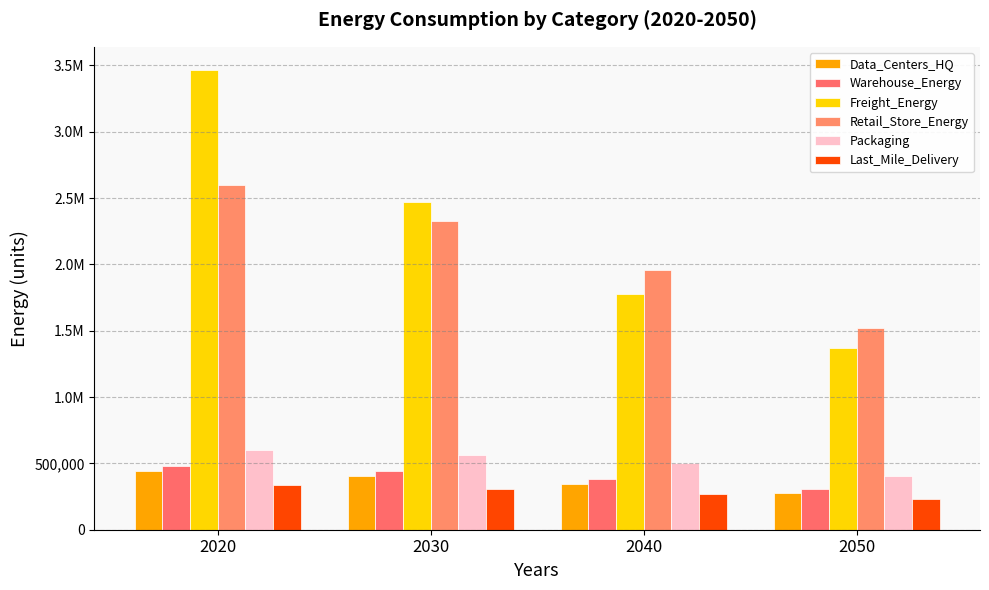

Does the chart contain any negative values?

No